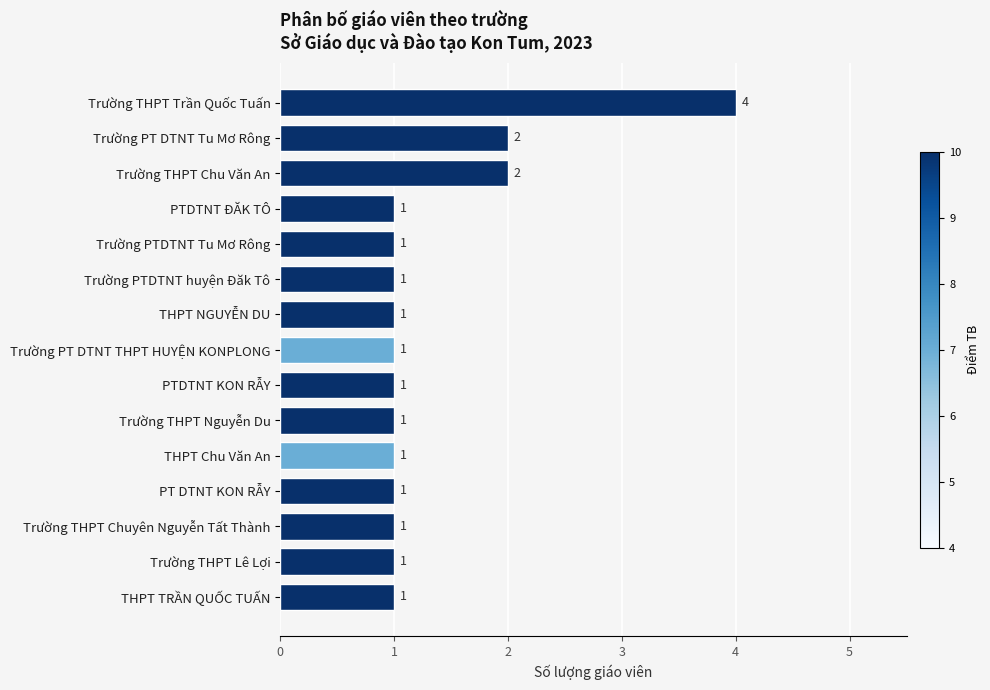

Reading top to bottom, list all the values displayed in this chart.

4	2	2	1	1	1	1	1	1	1	1	1	1	1	1